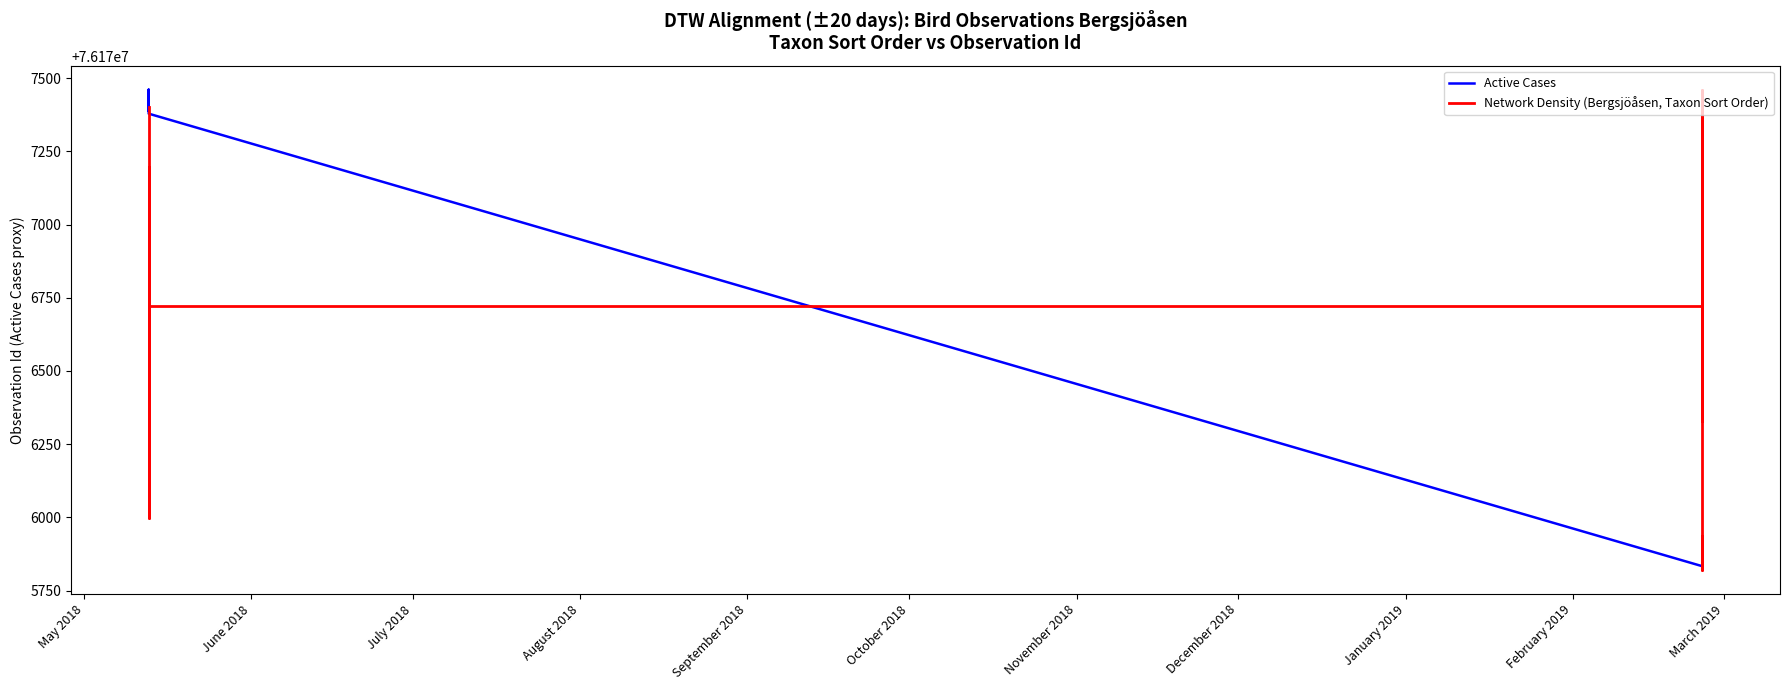

Rank the series by their average value, from highest to lowest.

Active Cases, Network Density (Bergsjöåsen, Taxon Sort Order)